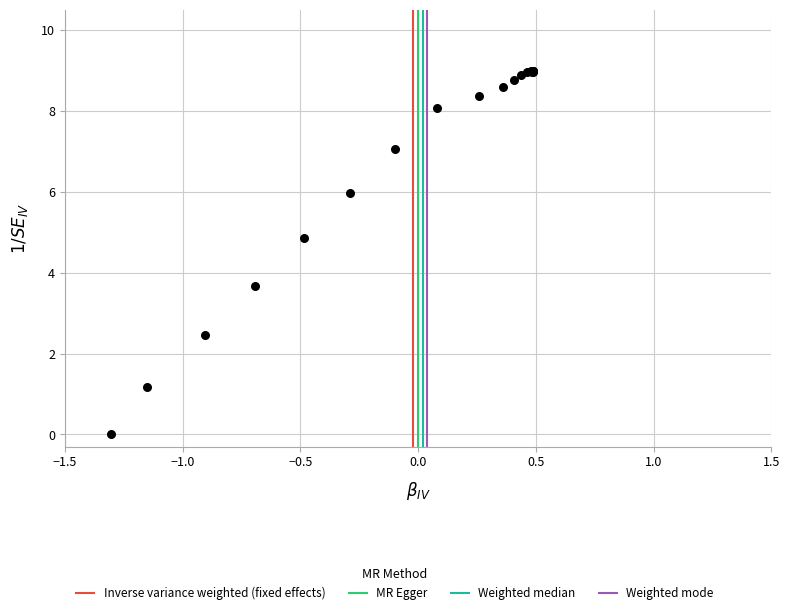

What Y value in the scatter plot is closest to 4?

3.7